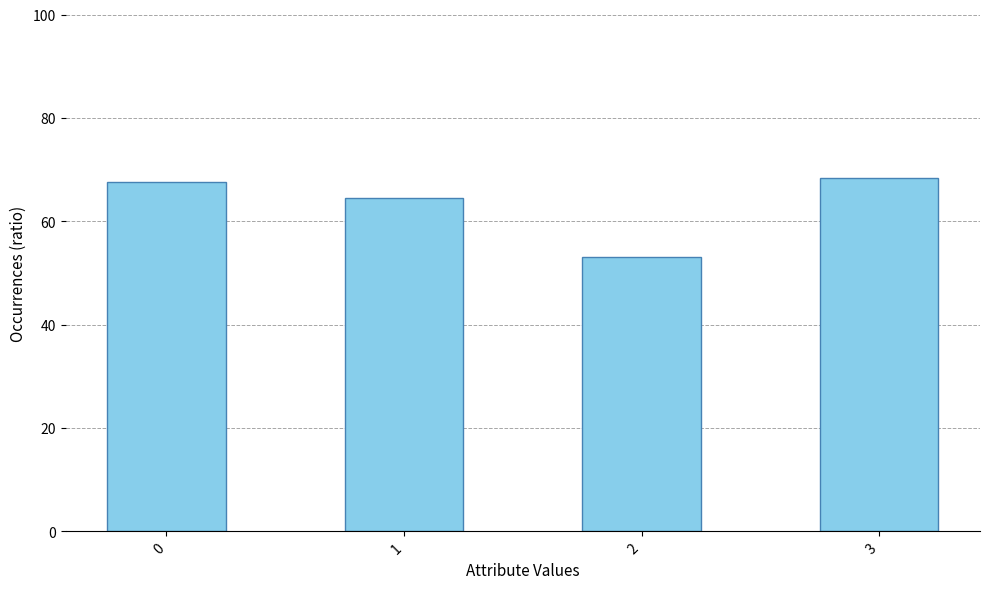

Reading left to right, list all the values displayed in this chart.

67.7	64.4	53.1	68.3